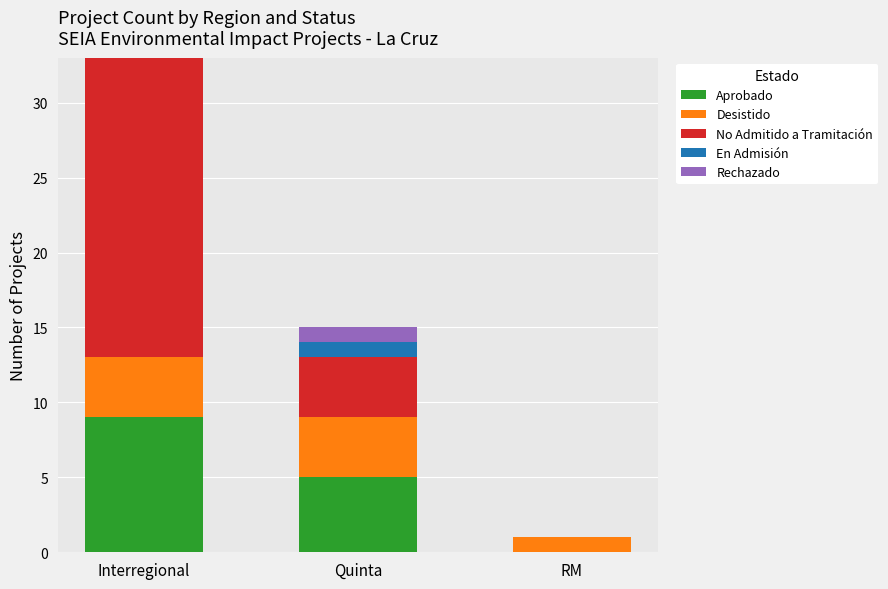

What is the total value across all series at Quinta?

15